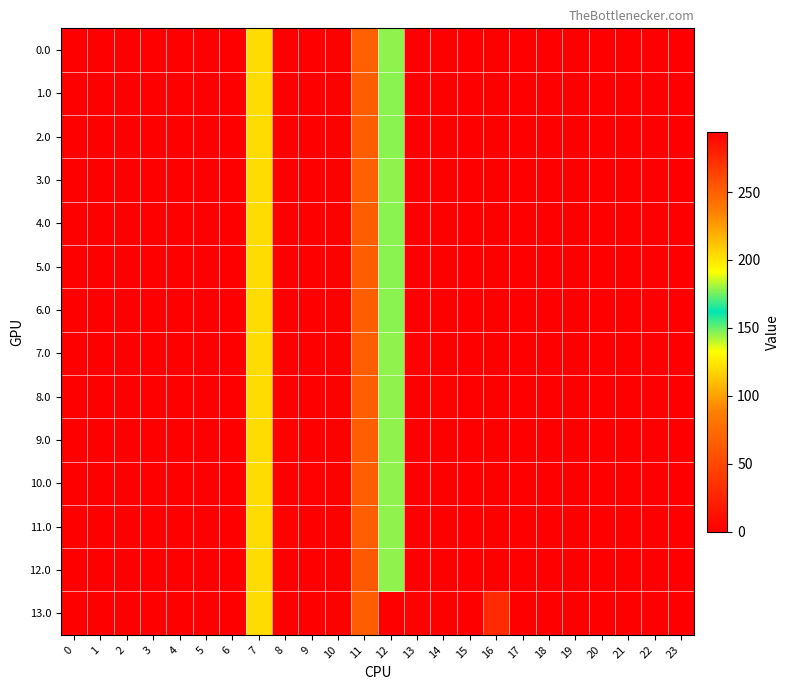

Reading left to right, extract all data points from this chart.

0.0: 0=0.0	1=0.0	2=0.0	3=0.0	4=0.0	5=0.0	6=0.0	7=120.6	8=0.0	9=0.0	10=0.0	11=249.9	12=178.8	13=0.0	14=0.0	15=0.0	16=294.5	17=0.0	18=0.0	19=0.0	20=0.0	21=0.0	22=0.0	23=0.0
1.0: 0=0.0	1=0.0	2=0.0	3=0.0	4=0.0	5=0.0	6=0.0	7=120.6	8=0.0	9=0.0	10=0.0	11=250.6	12=178.1	13=0.0	14=0.0	15=0.0	16=294.5	17=0.0	18=0.0	19=0.0	20=0.0	21=0.0	22=0.0	23=0.0
2.0: 0=0.0	1=0.0	2=0.0	3=0.0	4=0.0	5=0.0	6=0.0	7=120.6	8=0.0	9=0.0	10=0.0	11=250.6	12=178.1	13=0.0	14=0.0	15=0.0	16=294.5	17=0.0	18=0.0	19=0.0	20=0.0	21=0.0	22=0.0	23=0.0
3.0: 0=0.0	1=0.0	2=0.0	3=0.0	4=0.0	5=0.0	6=0.0	7=120.6	8=0.0	9=0.0	10=0.0	11=249.9	12=178.8	13=0.0	14=0.0	15=0.0	16=294.5	17=0.0	18=0.0	19=0.0	20=0.0	21=0.0	22=0.0	23=0.0
4.0: 0=0.0	1=0.0	2=0.0	3=0.0	4=0.0	5=0.0	6=0.0	7=120.6	8=0.0	9=0.0	10=0.0	11=250.6	12=178.1	13=0.0	14=0.0	15=0.0	16=294.5	17=0.0	18=0.0	19=0.0	20=0.0	21=0.0	22=0.0	23=0.0
5.0: 0=0.0	1=0.0	2=0.0	3=0.0	4=0.0	5=0.0	6=0.0	7=120.6	8=0.0	9=0.0	10=0.0	11=250.6	12=178.1	13=0.0	14=0.0	15=0.0	16=294.5	17=0.0	18=0.0	19=0.0	20=0.0	21=0.0	22=0.0	23=0.0
6.0: 0=0.0	1=0.0	2=0.0	3=0.0	4=0.0	5=0.0	6=0.0	7=120.6	8=0.0	9=0.0	10=0.0	11=250.6	12=178.1	13=0.0	14=0.0	15=0.0	16=294.5	17=0.0	18=0.0	19=0.0	20=0.0	21=0.0	22=0.0	23=0.0
7.0: 0=0.0	1=0.0	2=0.0	3=0.0	4=0.0	5=0.0	6=0.0	7=120.6	8=0.0	9=0.0	10=0.0	11=250.6	12=178.8	13=2.3	14=0.0	15=0.0	16=294.5	17=0.0	18=0.0	19=0.0	20=0.0	21=0.0	22=0.0	23=0.0
8.0: 0=0.0	1=0.0	2=0.0	3=0.0	4=0.0	5=0.0	6=0.0	7=120.6	8=0.0	9=0.0	10=0.0	11=250.6	12=178.8	13=0.0	14=2.3	15=0.0	16=294.5	17=0.0	18=0.0	19=0.0	20=0.0	21=0.0	22=0.0	23=0.0
9.0: 0=0.0	1=0.0	2=0.0	3=0.0	4=0.0	5=0.0	6=0.0	7=120.6	8=2.3	9=0.0	10=0.0	11=250.6	12=178.8	13=0.0	14=0.0	15=0.0	16=294.5	17=0.0	18=0.0	19=0.0	20=0.0	21=0.0	22=0.0	23=0.0
10.0: 0=0.0	1=0.0	2=0.0	3=0.0	4=0.0	5=0.0	6=0.0	7=120.6	8=0.0	9=2.3	10=0.0	11=250.6	12=178.8	13=0.0	14=0.0	15=0.0	16=294.5	17=0.0	18=0.0	19=0.0	20=0.0	21=0.0	22=0.0	23=0.0
11.0: 0=0.0	1=0.0	2=0.0	3=0.0	4=0.0	5=0.0	6=0.0	7=120.6	8=2.3	9=0.0	10=0.0	11=250.6	12=178.8	13=0.0	14=0.0	15=0.0	16=294.5	17=0.0	18=0.0	19=0.0	20=0.0	21=0.0	22=0.0	23=0.0
12.0: 0=0.0	1=0.0	2=0.0	3=0.0	4=0.0	5=0.0	6=0.0	7=120.6	8=0.0	9=0.0	10=0.0	11=252.9	12=178.8	13=0.0	14=0.0	15=0.0	16=294.5	17=0.0	18=0.0	19=0.0	20=0.0	21=0.0	22=0.0	23=0.0
13.0: 0=0.0	1=0.0	2=0.0	3=0.0	4=0.0	5=0.0	6=0.0	7=120.6	8=0.0	9=0.0	10=0.0	11=250.6	12=0.0	13=2.3	14=0.0	15=0.0	16=274.6	17=0.0	18=0.0	19=0.0	20=0.0	21=0.0	22=0.0	23=0.0